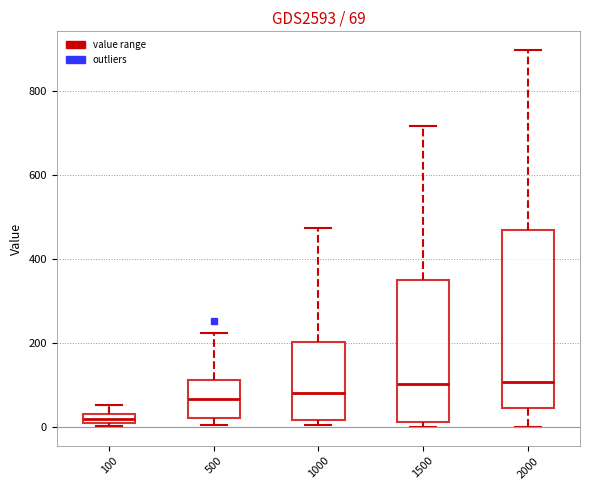

Which box is the tallest, from its lower edge to its upper edge?

2000